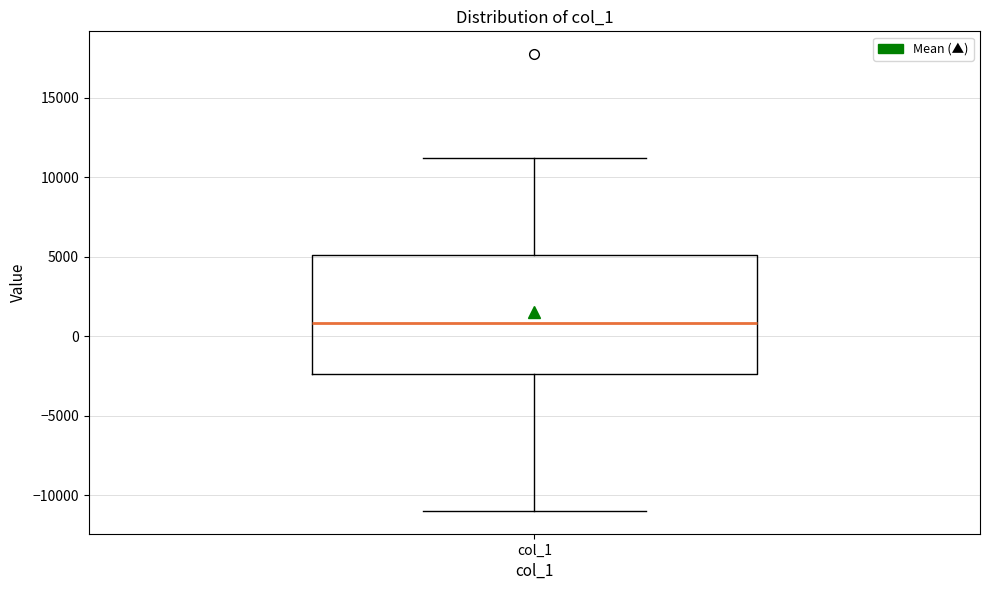

Where does the lower whisker of the box for col_1 end on the y-axis? The values are not printed on the chart, so give them approximately, as read against the axis.

-11000